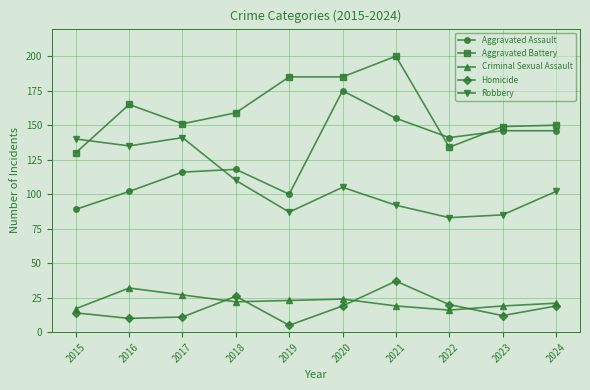

What is the difference between the second highest and second lowest values in the Aggravated Assault series?

55